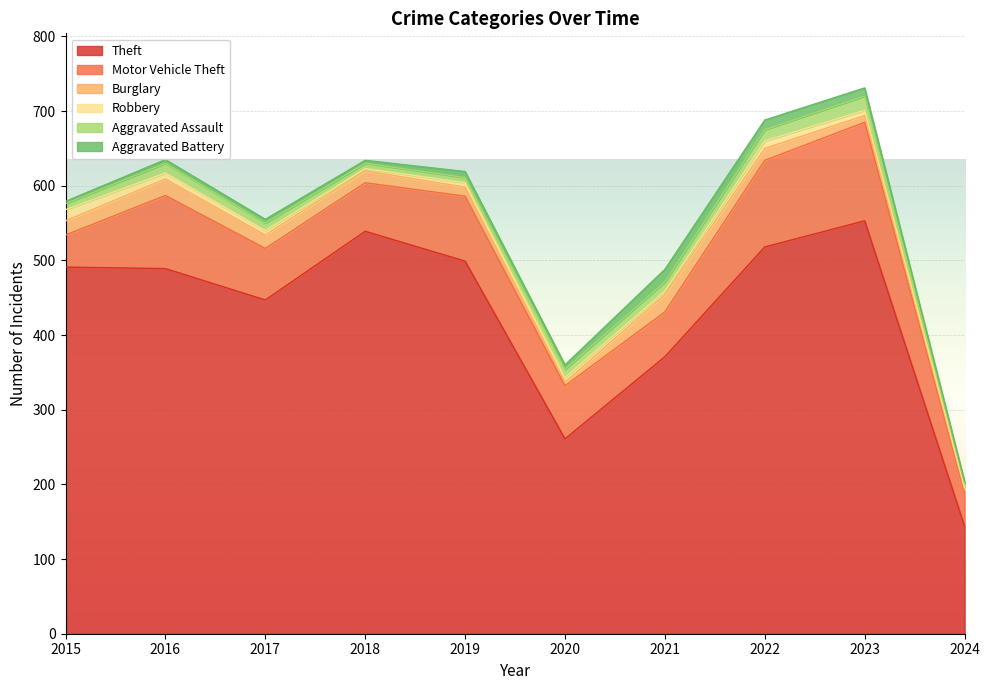

True or false: Theft and Aggravated Assault intersect in this chart.

False